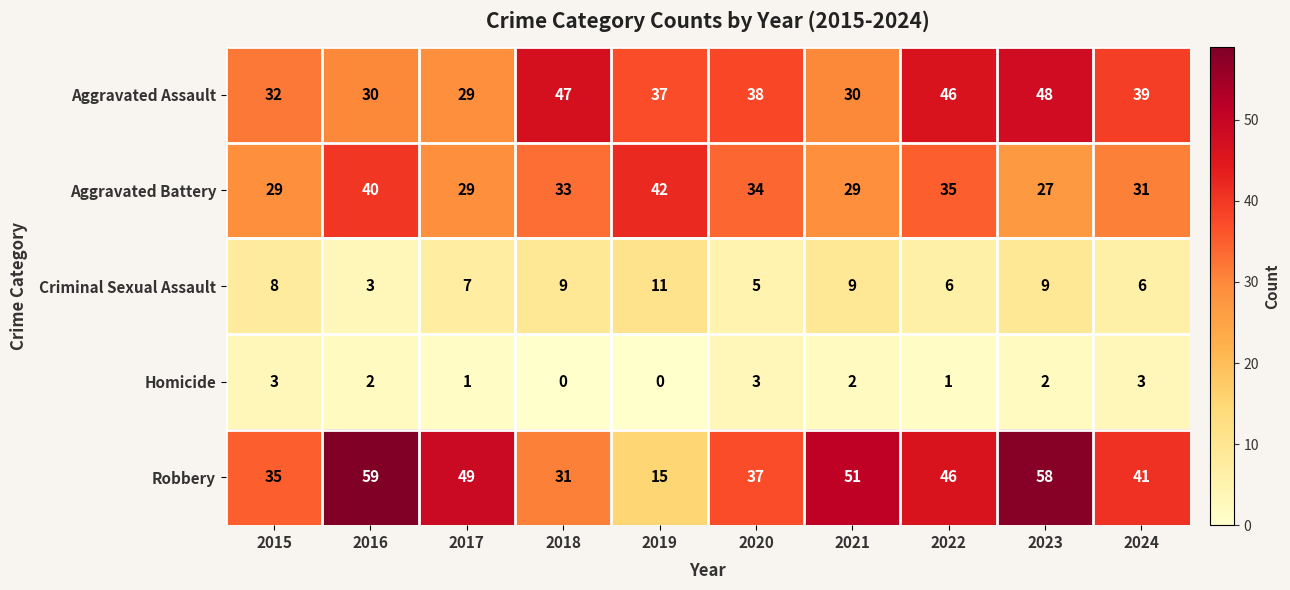

What is the highest value of the Homicide series?

3